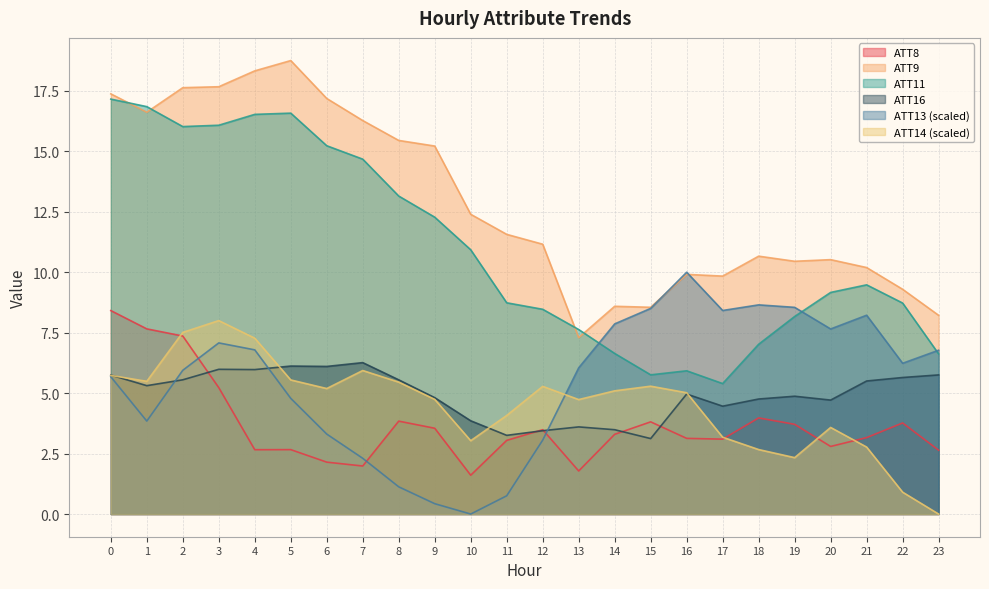

Between which two adjacent categories do ATT13 and ATT9 first intersect?

15 and 16